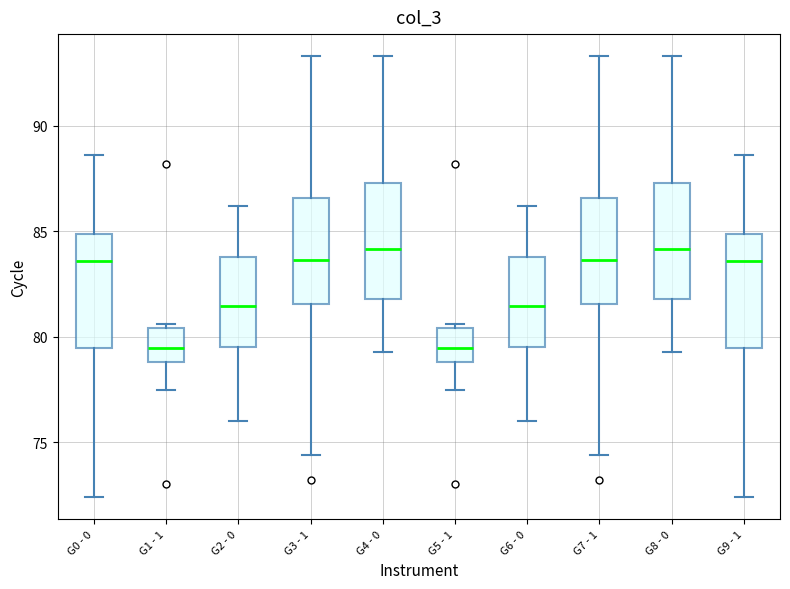

Reading left to right, read every box against the y-axis: the position of its median line, the range the box covers, and the ends of its whiskers. The values are not printed on the chart, so give them approximately, as read against the axis.

G0 - 0: median 83.5, box 79.5 to 85.0, whiskers 72.5 to 88.5
G1 - 1: median 79.5, box 79.0 to 80.5, whiskers 77.5 to 80.5 (just above the box's upper edge)
G2 - 0: median 81.5, box 79.5 to 84.0, whiskers 76.0 to 86.0
G3 - 1: median 83.5, box 81.5 to 86.5, whiskers 74.5 to 93.5
G4 - 0: median 84.0, box 82.0 to 87.5, whiskers 79.5 to 93.5
G5 - 1: median 79.5, box 79.0 to 80.5, whiskers 77.5 to 80.5 (just above the box's upper edge)
G6 - 0: median 81.5, box 79.5 to 84.0, whiskers 76.0 to 86.0
G7 - 1: median 83.5, box 81.5 to 86.5, whiskers 74.5 to 93.5
G8 - 0: median 84.0, box 82.0 to 87.5, whiskers 79.5 to 93.5
G9 - 1: median 83.5, box 79.5 to 85.0, whiskers 72.5 to 88.5